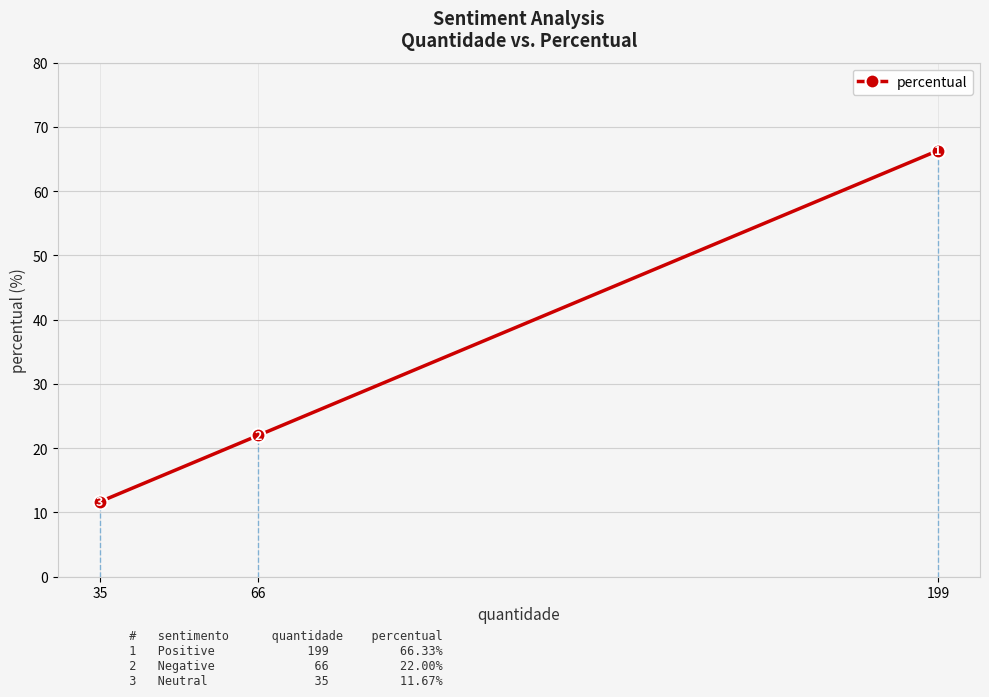

What is the change in value from 199 to 66?

-44.3